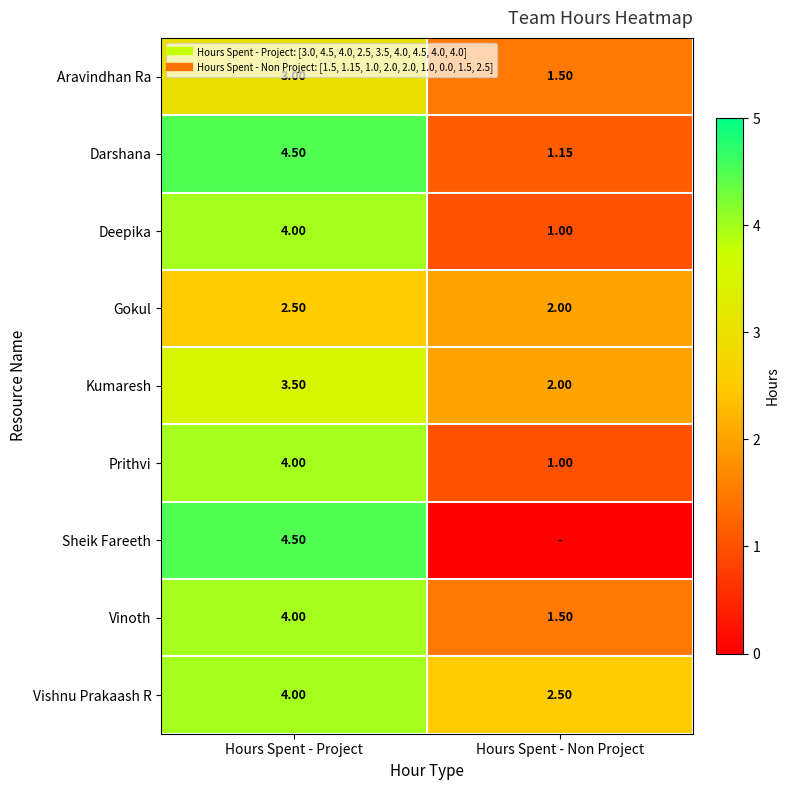

True or false: Deepika has a value of 1.0 at Hours Spent - Non Project.

True